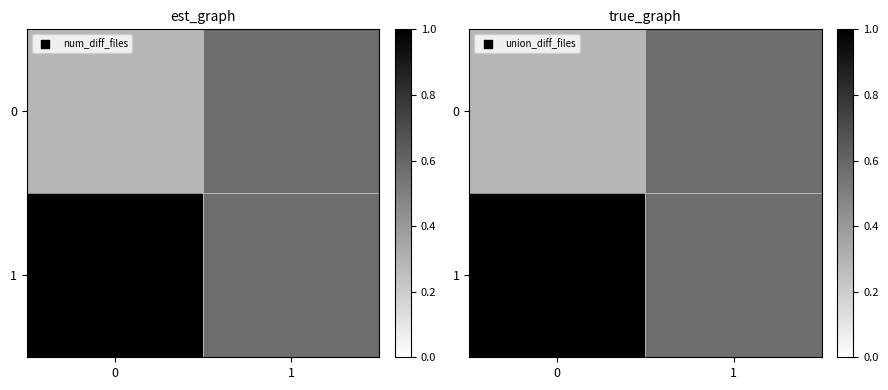

How many 1 values are between 0 and 1?

2